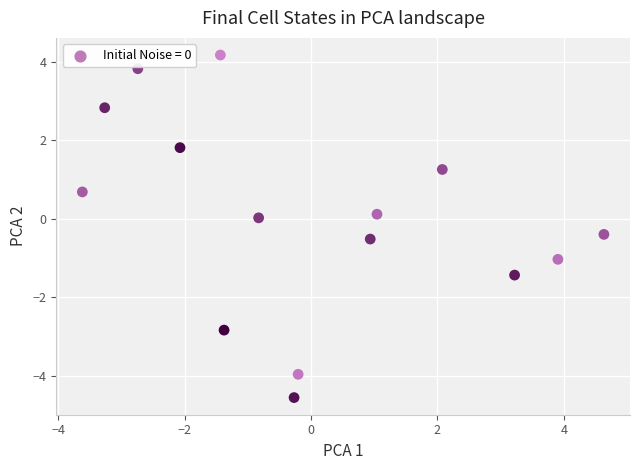

What is the range of Y values (max minus min)?

8.7